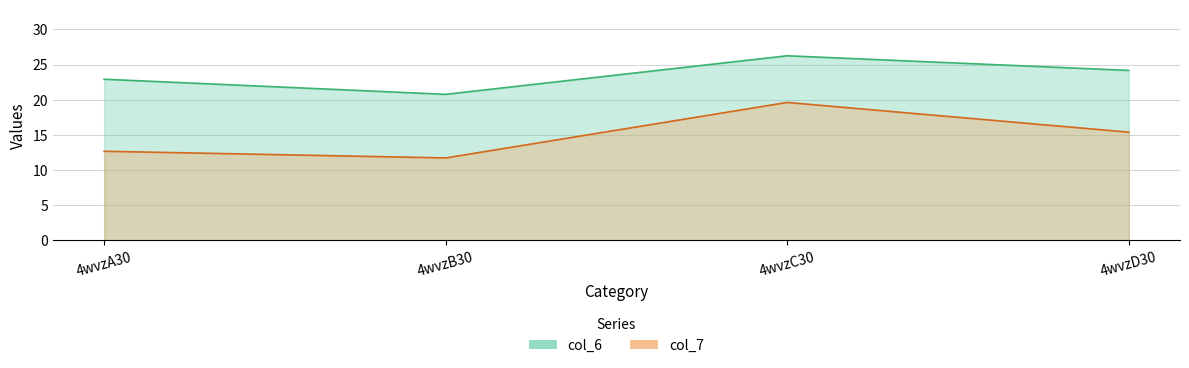

Rank the series at 4wvzD30 from lowest to highest value.

col_7, col_6